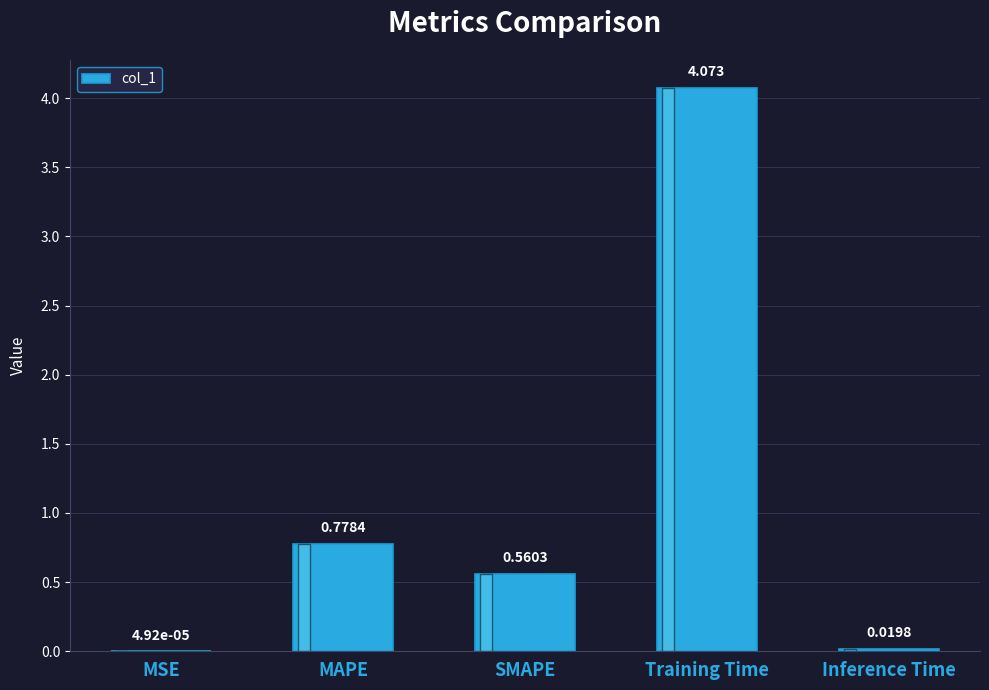

Count the number of data series in this chart.

1